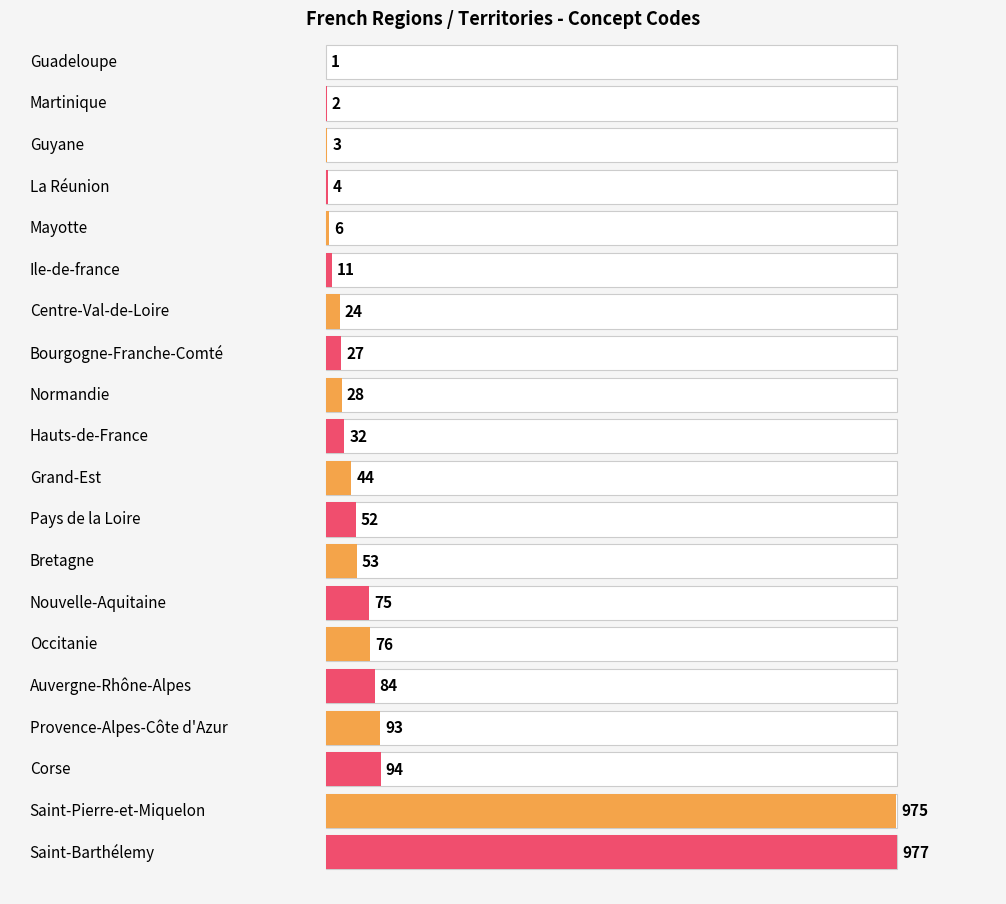

What is the change in value from Centre-Val-de-Loire to Bourgogne-Franche-Comté?

+3